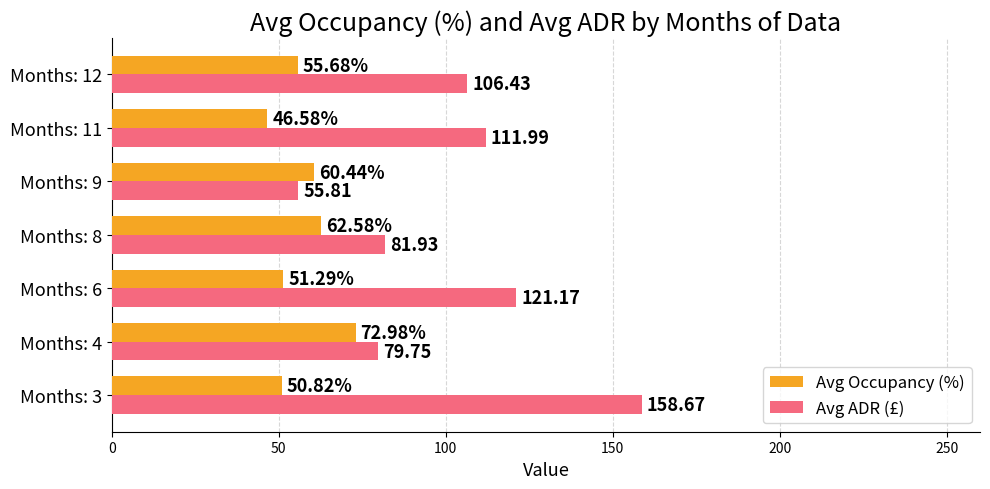

Which series has the widest spread of values?

Avg ADR (£)